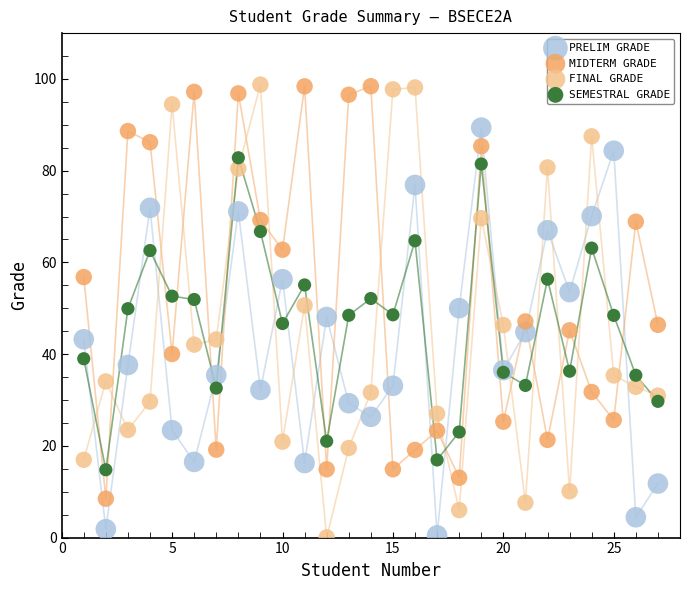

What are all the series names shown in the legend?

PRELIM GRADE, MIDTERM GRADE, FINAL GRADE, SEMESTRAL GRADE